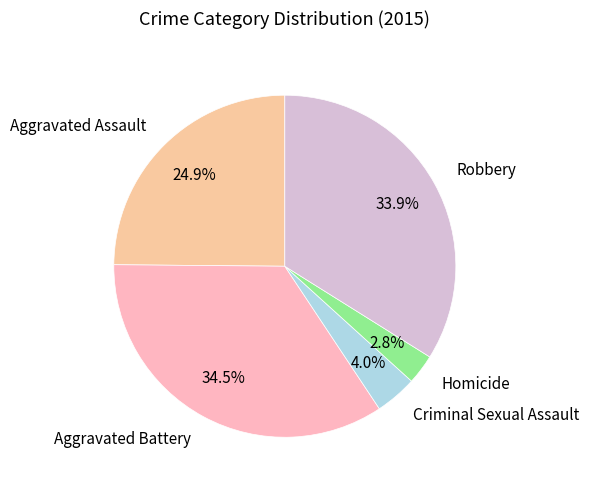

Combined, do Aggravated Assault and Robbery account for over 50%?

Yes